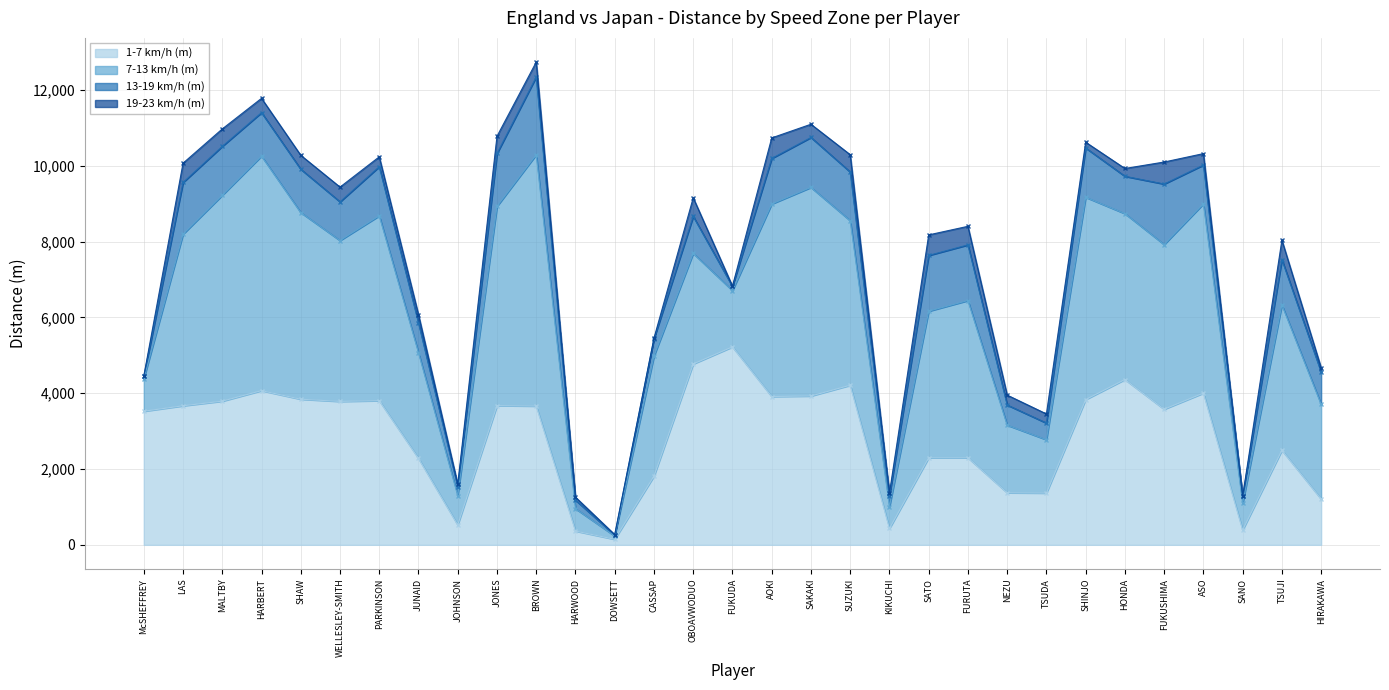

True or false: 13-19 km/h (m) and 1-7 km/h (m) intersect in this chart.

False